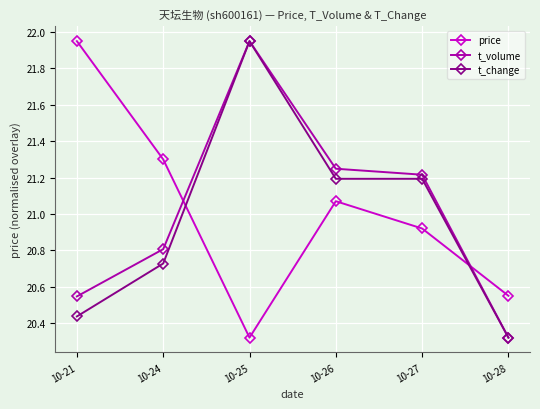

What is the average value of the t_change series?

21.0